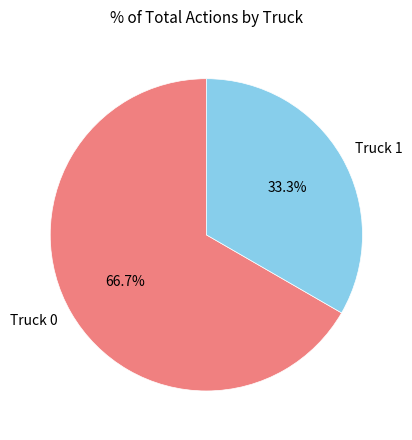

Which has a higher value, Truck 1 or Truck 0?

Truck 0